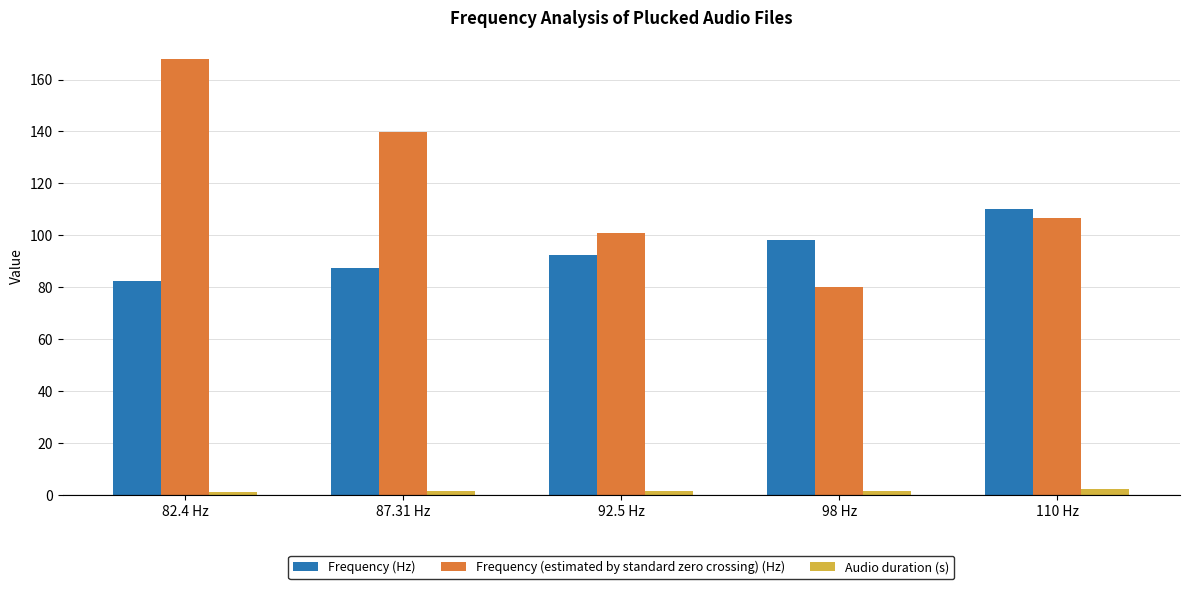

Which series changed the most between 98 Hz and 110 Hz?

Frequency (estimated by standard zero crossing) (Hz)